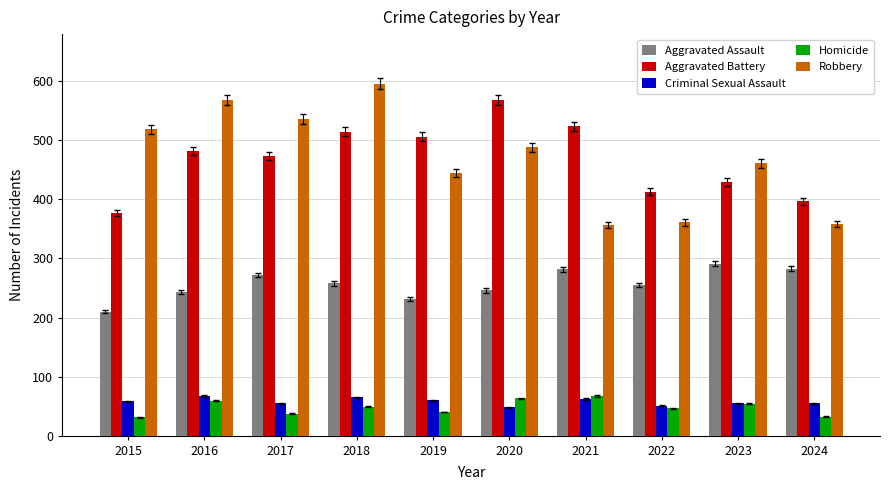

What is the total value across all series at 2021?

1292